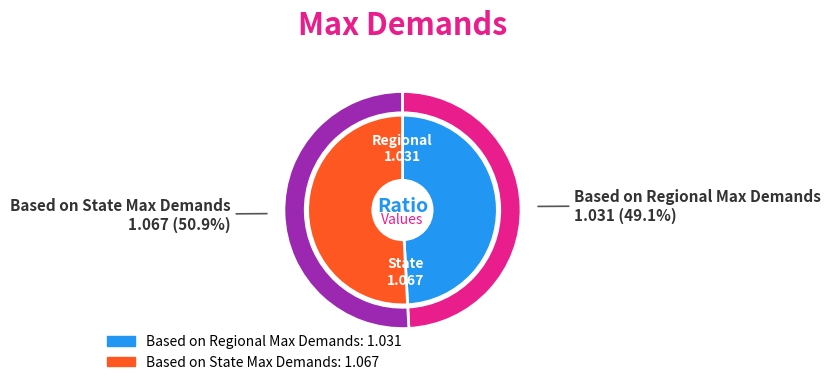

What is the total percentage of Based on Regional Max Demands and Based on State Max Demands?

100.0%